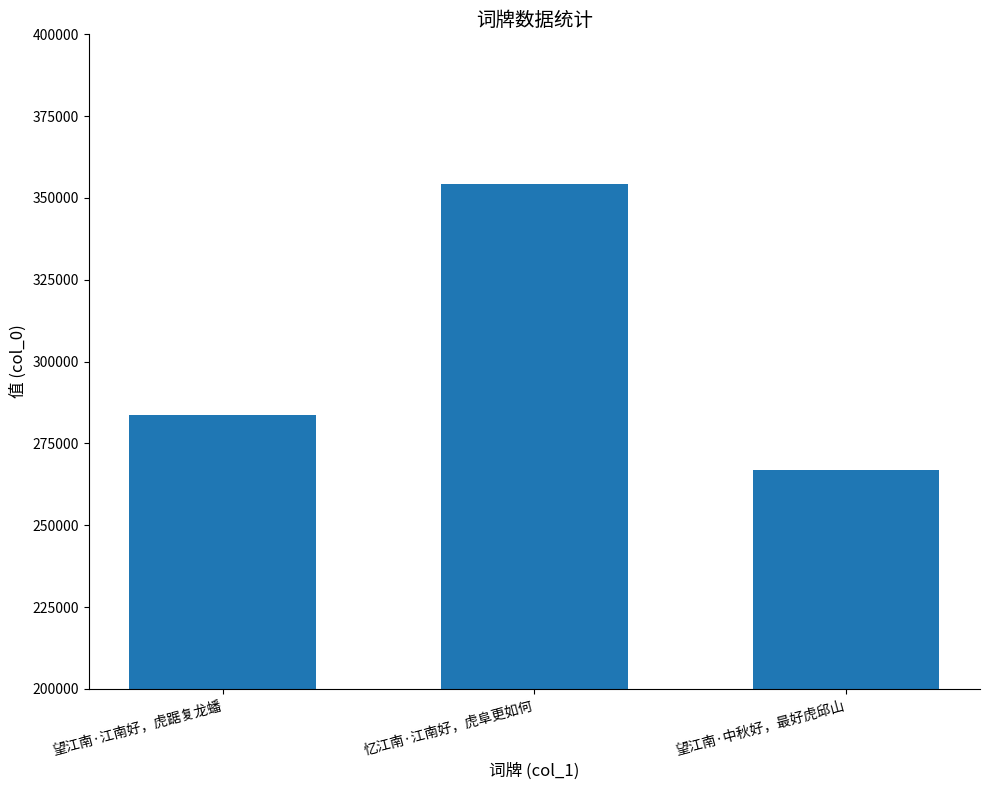

How many values are between 266794 and 354420?

3